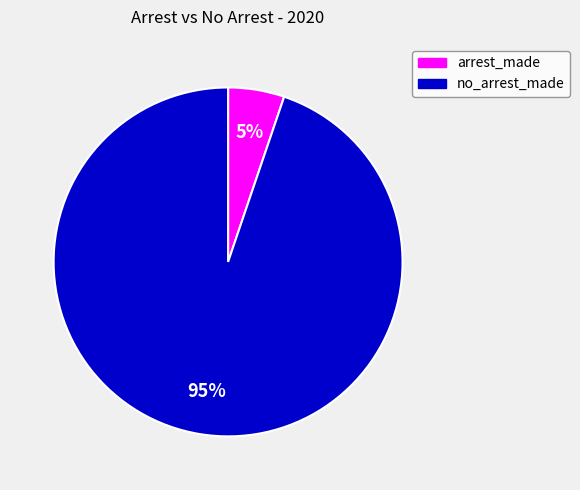

To the nearest percent, what is the difference between the largest and smallest slice percentages?

90%